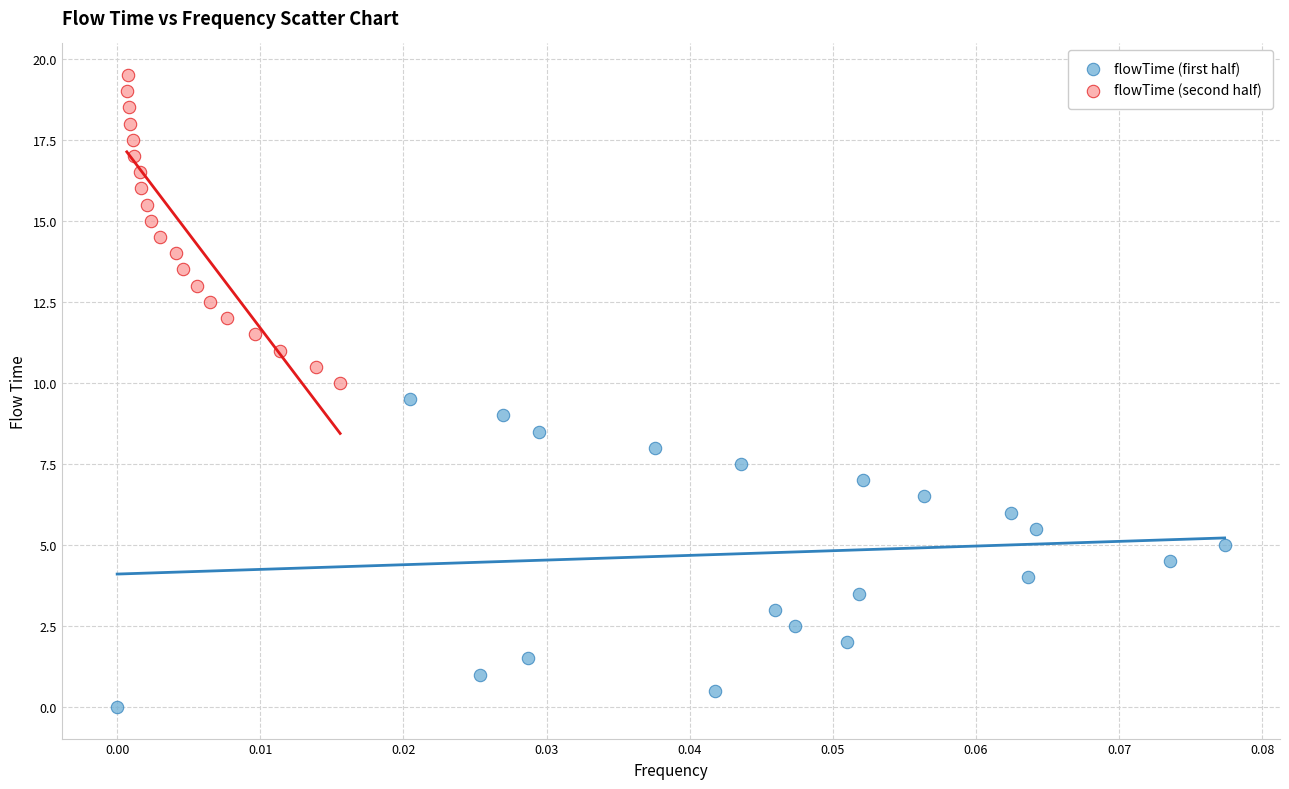

Which series contains the highest Y value?

flowTime (second half)